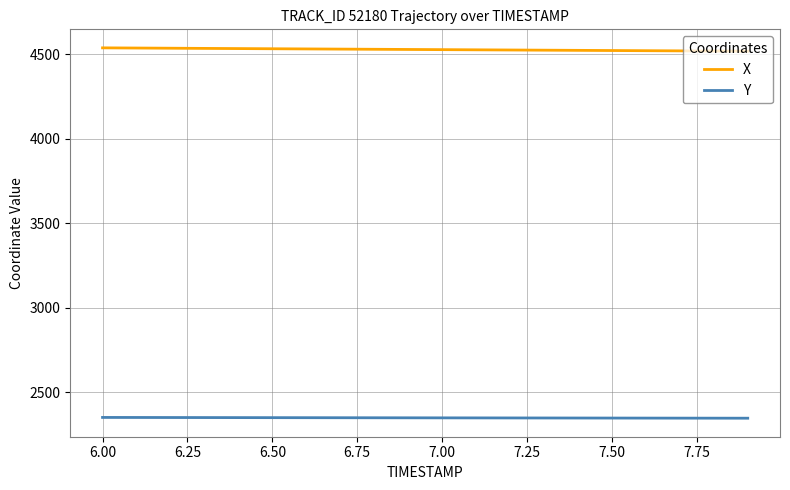

Which series has the largest total across all categories?

X